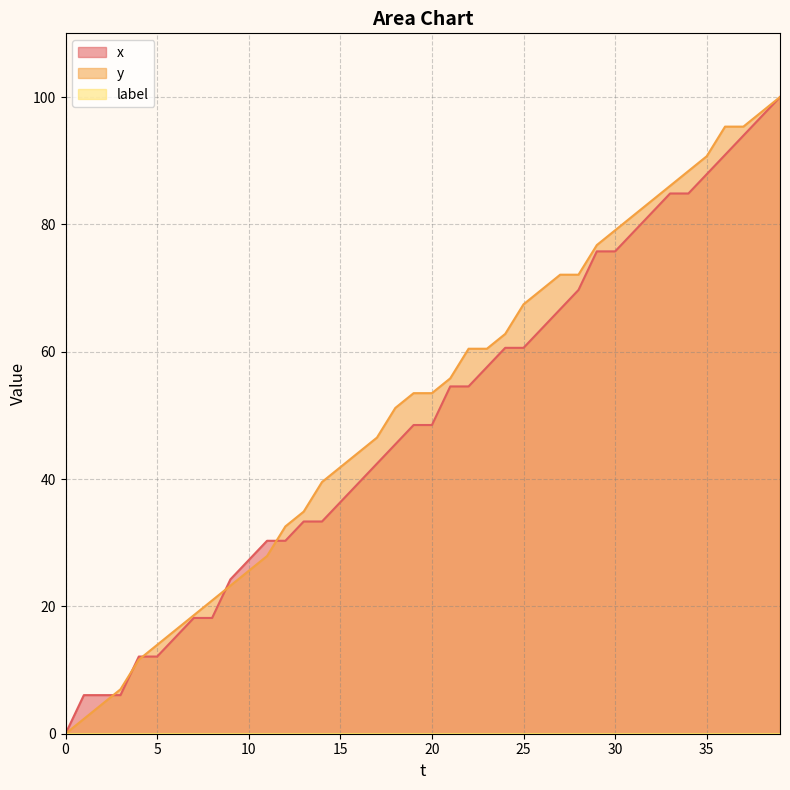

What is the total value across all series at 29?

152.5